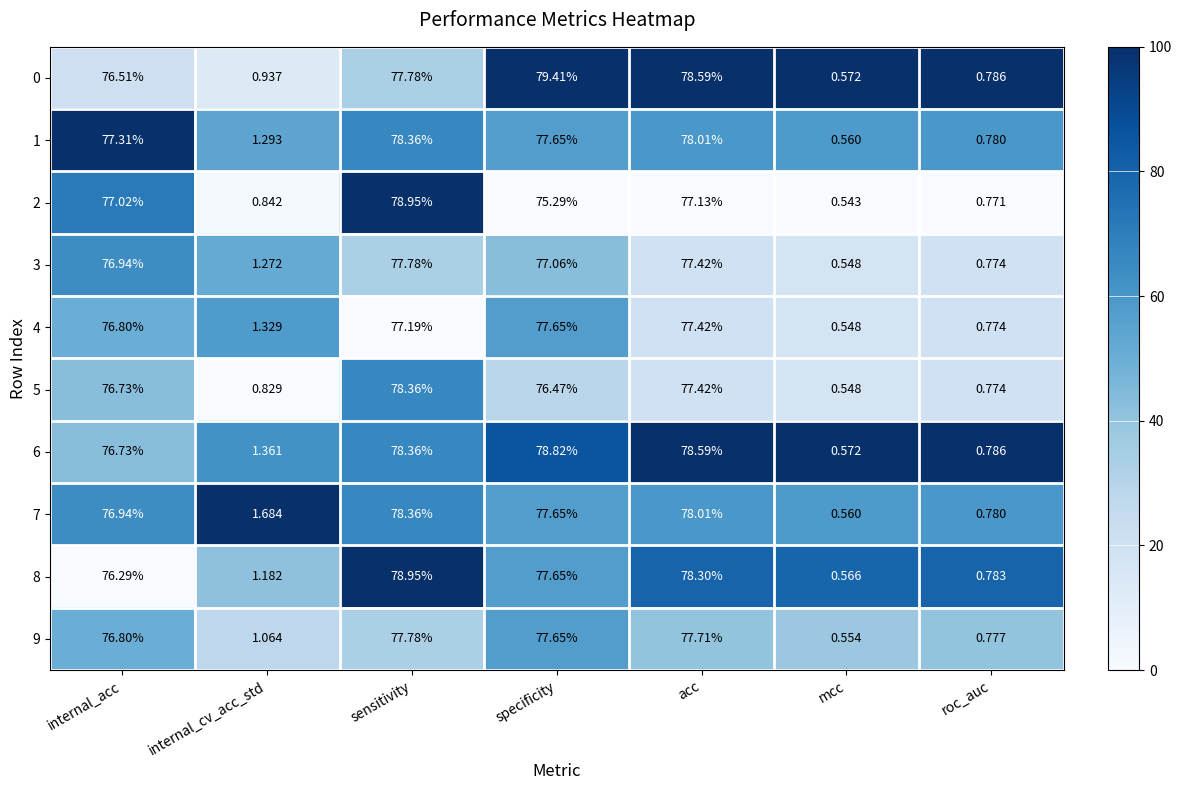

Rank the categories by 2 value from highest to lowest.

sensitivity, acc, internal_acc, specificity, internal_cv_acc_std, roc_auc, mcc